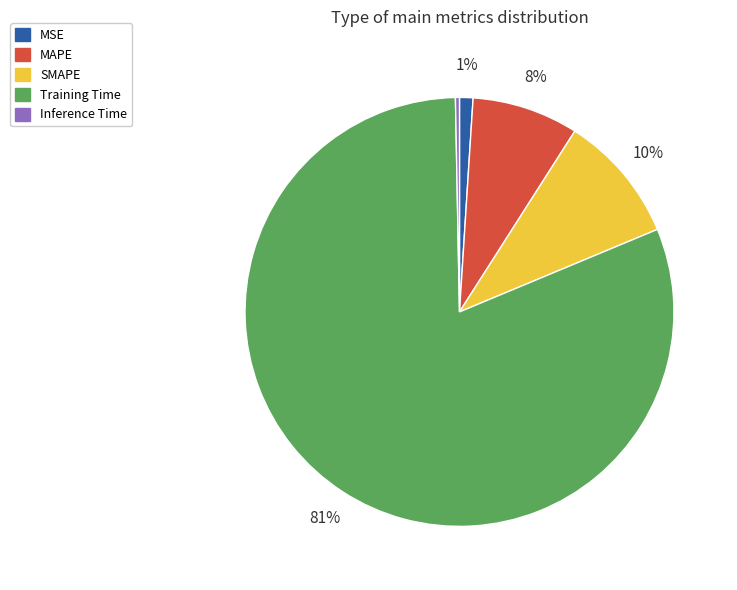

To the nearest percent, what portion does MSE represent?

1%